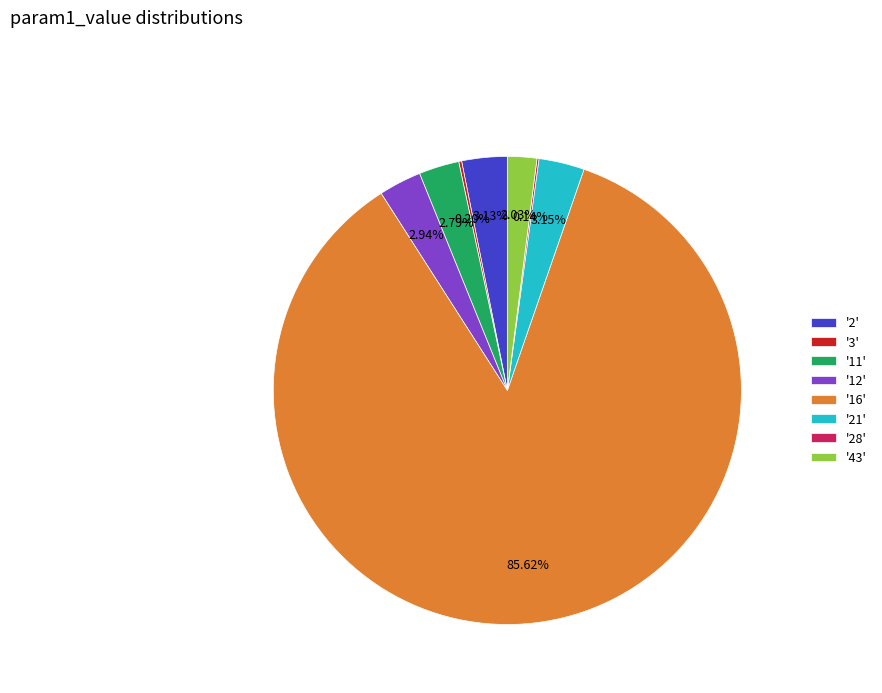

Is there any slice that represents more than half of the pie?

Yes